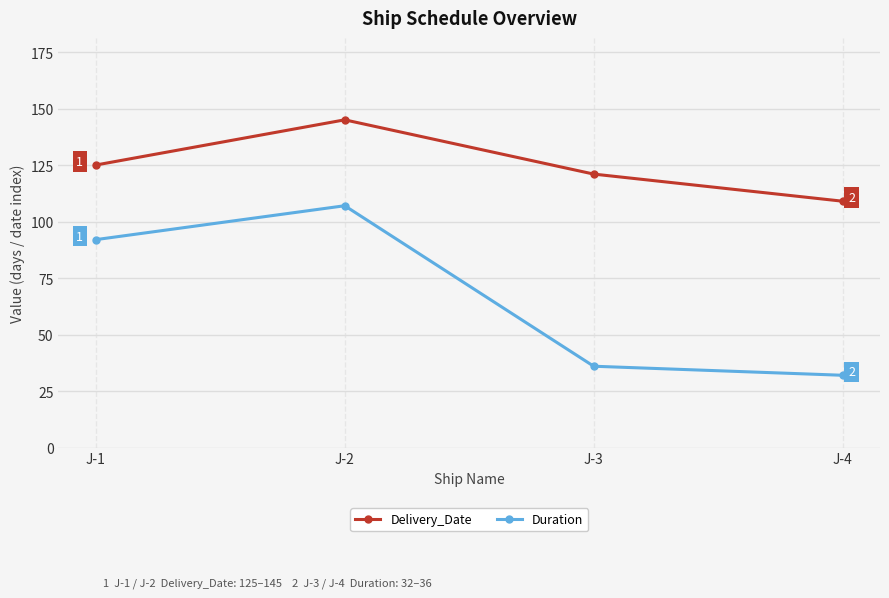

How many lines are shown in the chart?

2